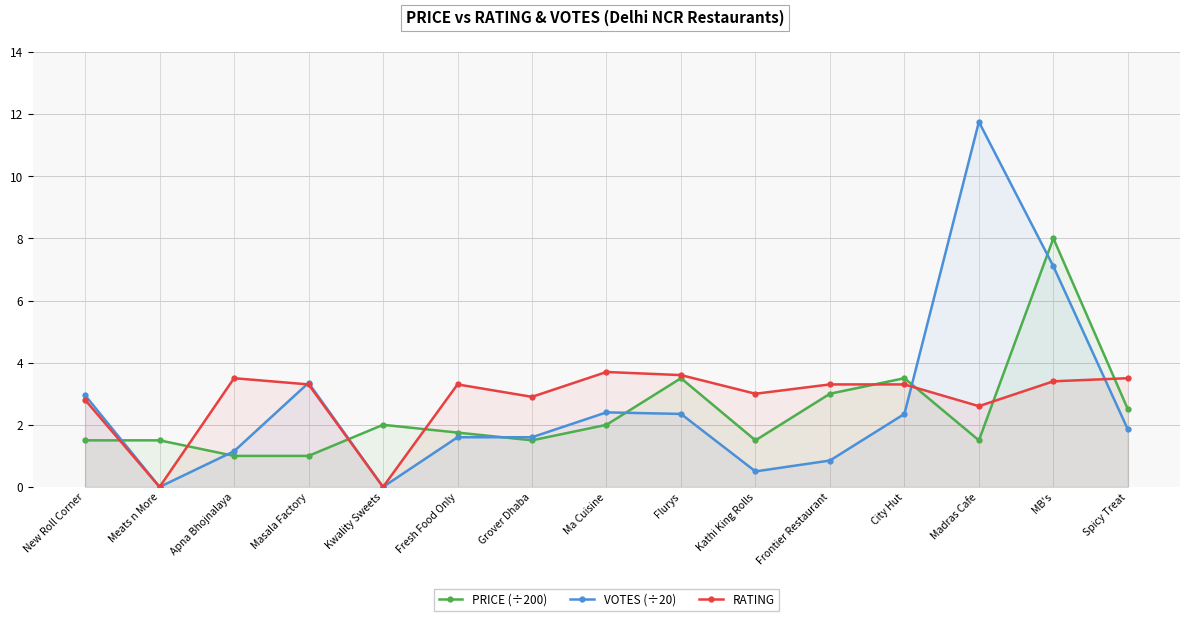

Reading right to left, what are all the values shown in this chart?

PRICE (÷200): Spicy Treat=2.5	MB's=8.0	Madras Cafe=1.5	City Hut=3.5	Frontier Restaurant=3.0	Kathi King Rolls=1.5	Flurys=3.5	Ma Cuisine=2.0	Grover Dhaba=1.5	Fresh Food Only=1.8	Kwality Sweets=2.0	Masala Factory=1.0	Apna Bhojnalaya=1.0	Meats n More=1.5	New Roll Corner=1.5
VOTES (÷20): Spicy Treat=1.9	MB's=7.1	Madras Cafe=11.8	City Hut=2.4	Frontier Restaurant=0.8	Kathi King Rolls=0.5	Flurys=2.4	Ma Cuisine=2.4	Grover Dhaba=1.6	Fresh Food Only=1.6	Kwality Sweets=0.0	Masala Factory=3.4	Apna Bhojnalaya=1.1	Meats n More=0.0	New Roll Corner=3.0
RATING: Spicy Treat=3.5	MB's=3.4	Madras Cafe=2.6	City Hut=3.3	Frontier Restaurant=3.3	Kathi King Rolls=3.0	Flurys=3.6	Ma Cuisine=3.7	Grover Dhaba=2.9	Fresh Food Only=3.3	Kwality Sweets=0.0	Masala Factory=3.3	Apna Bhojnalaya=3.5	Meats n More=0.0	New Roll Corner=2.8